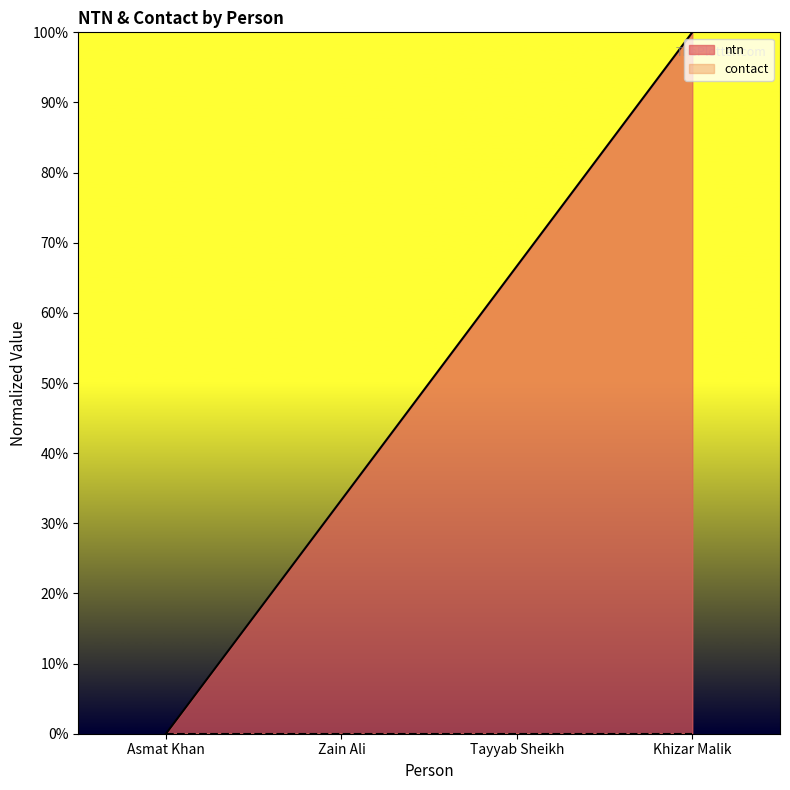

What is the change in value from Tayyab Sheikh to Khizar Malik?

+33.3